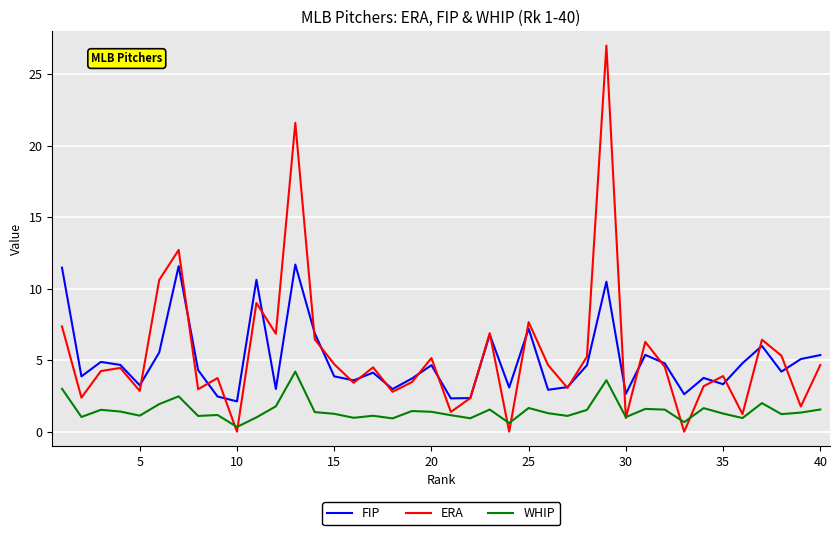

What is the minimum value for WHIP?

0.3